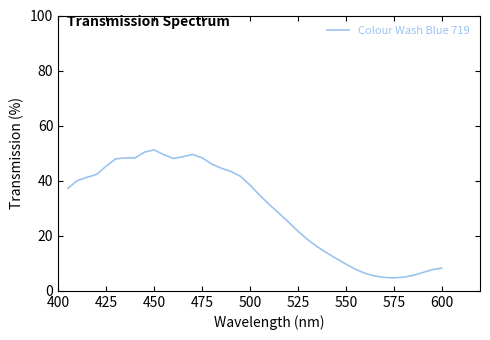

What is the minimum value shown in the chart?

4.7